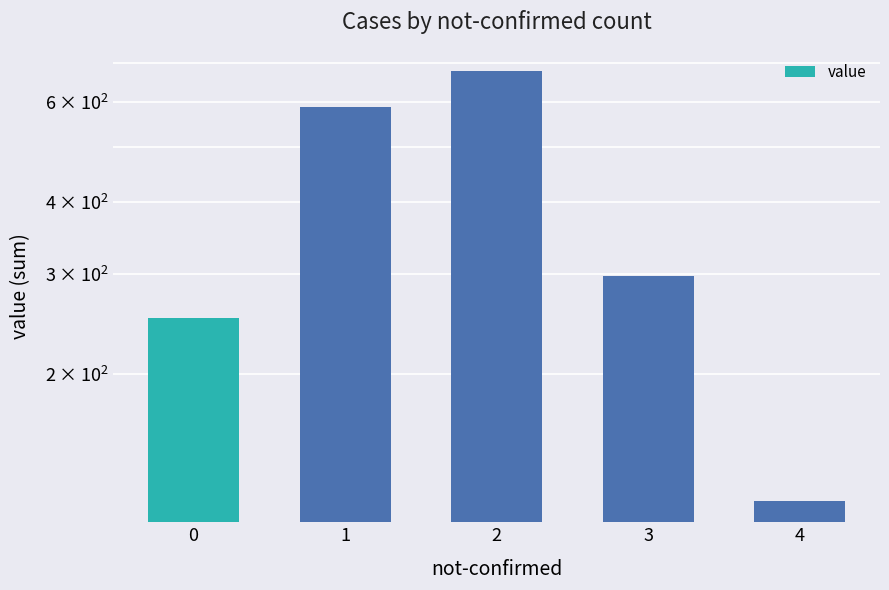

What is the change in value from 1 to 3?

-289